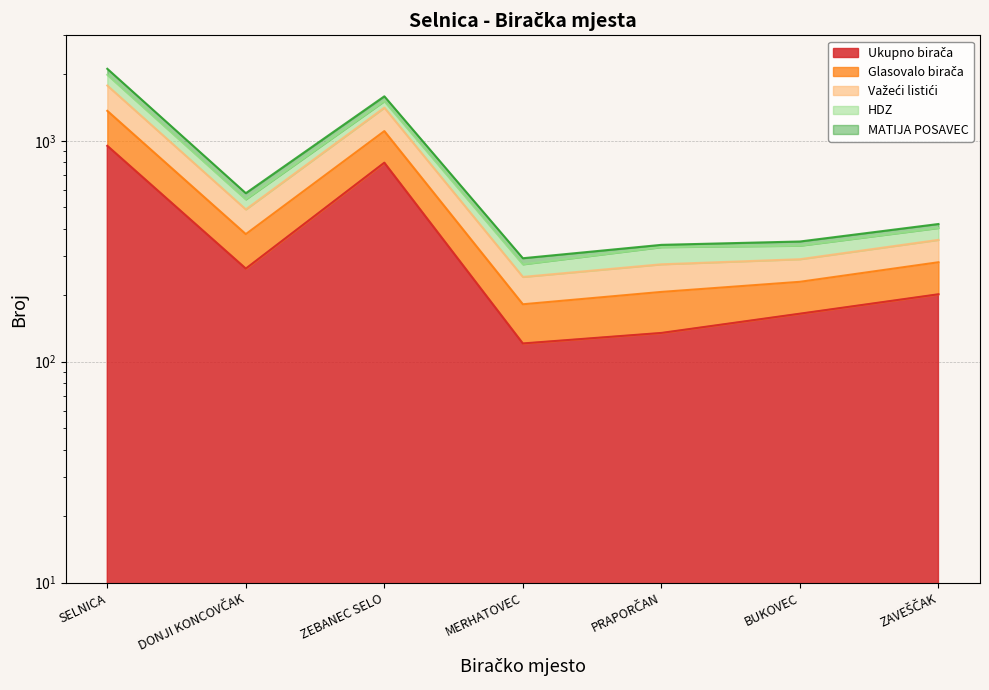

How many values in the Ukupno birača series exceed 202?

3